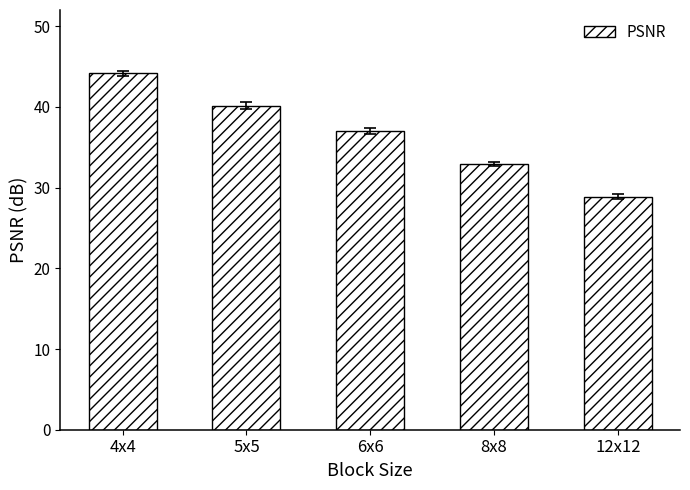

Is it true that the value at 12x12 is 28.9?

True